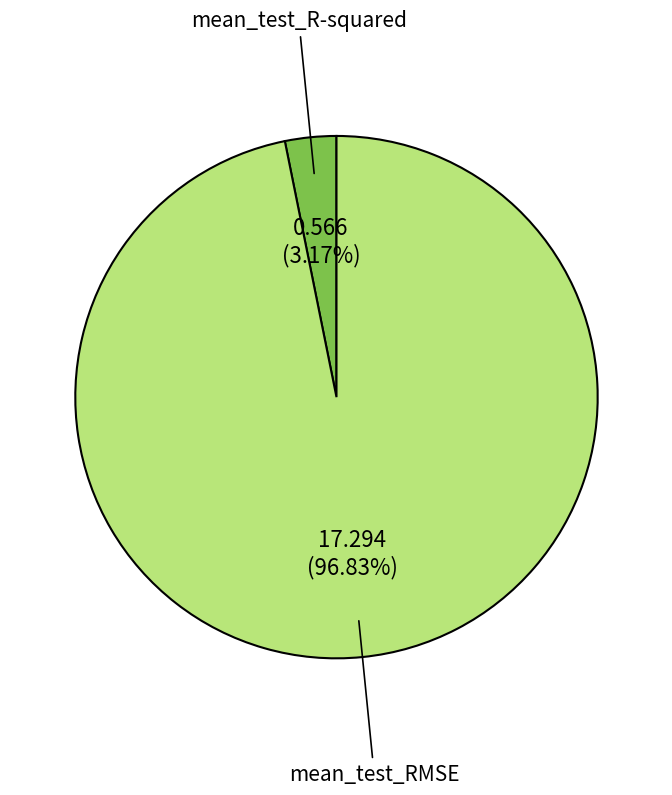

Which category has the smallest portion of the pie?

mean_test_R-squared